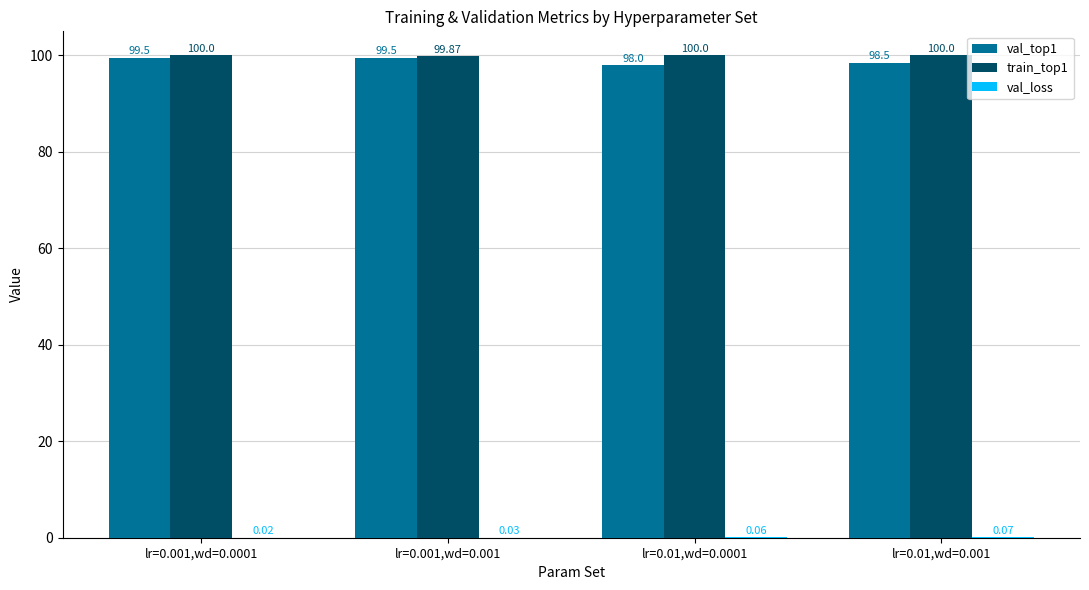

Which series changed the most between lr=0.001,wd=0.001 and lr=0.01,wd=0.001?

val_top1